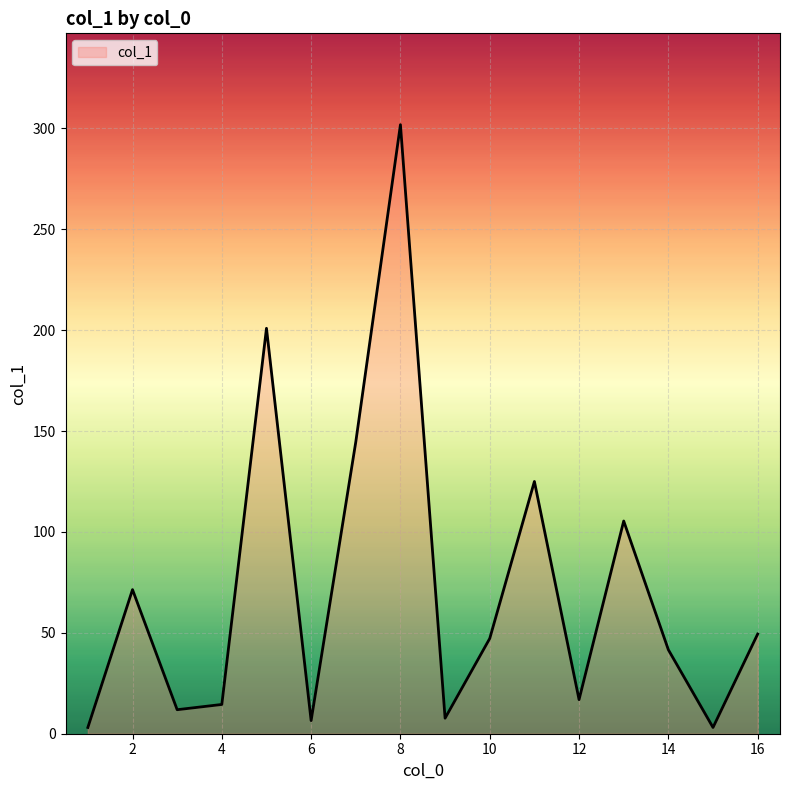

How many lines are shown in the chart?

1